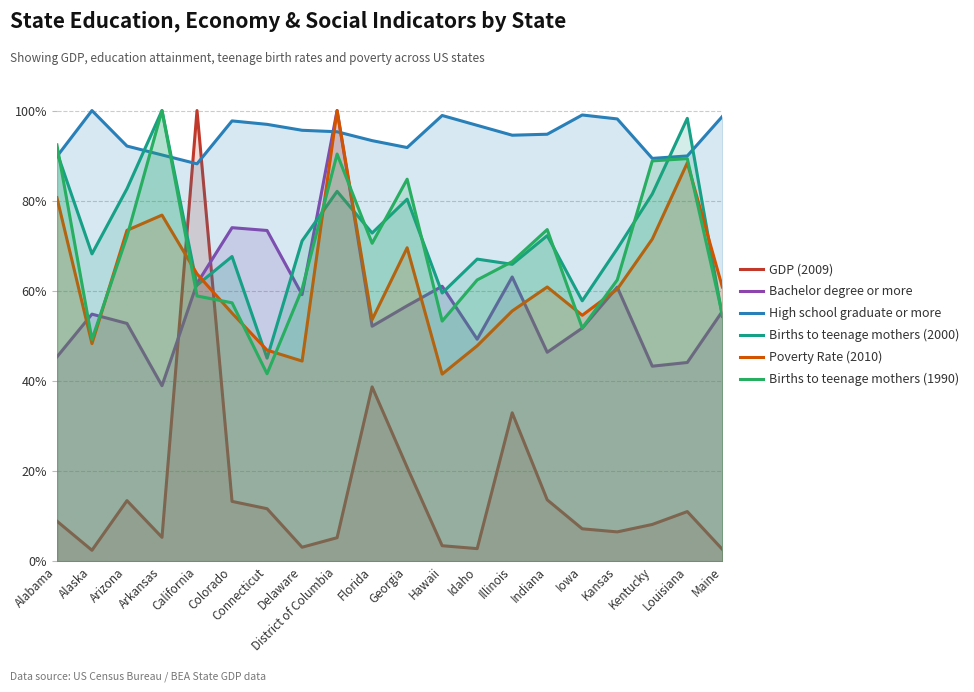

Reading left to right, extract all data points from this chart.

GDP (2009): Alabama=8.9	Alaska=2.5	Arizona=13.5	Arkansas=5.3	California=100.0	Colorado=13.3	Connecticut=11.7	Delaware=3.1	District of Columbia=5.3	Florida=38.7	Georgia=20.9	Hawaii=3.5	Idaho=2.8	Illinois=33.0	Indiana=13.7	Iowa=7.2	Kansas=6.6	Kentucky=8.2	Louisiana=11.1	Maine=2.7
Bachelor degree or more: Alabama=45.4	Alaska=54.8	Arizona=52.8	Arkansas=39.0	California=61.6	Colorado=74.0	Connecticut=73.4	Delaware=59.2	District of Columbia=100.0	Florida=52.2	Georgia=56.7	Hawaii=61.0	Idaho=49.3	Illinois=63.1	Indiana=46.4	Iowa=51.8	Kansas=60.8	Kentucky=43.3	Louisiana=44.1	Maine=55.5
High school graduate or more: Alabama=89.8	Alaska=100.0	Arizona=92.1	Arkansas=90.2	California=88.2	Colorado=97.7	Connecticut=96.9	Delaware=95.6	District of Columbia=95.3	Florida=93.3	Georgia=91.8	Hawaii=98.9	Idaho=96.7	Illinois=94.5	Indiana=94.7	Iowa=99.0	Kansas=98.1	Kentucky=89.4	Louisiana=89.9	Maine=98.7
Births to teenage mothers (2000): Alabama=90.8	Alaska=68.2	Arizona=82.7	Arkansas=100.0	California=61.3	Colorado=67.6	Connecticut=45.1	Delaware=71.1	District of Columbia=82.1	Florida=72.8	Georgia=80.3	Hawaii=59.5	Idaho=67.1	Illinois=65.9	Indiana=72.3	Iowa=57.8	Kansas=69.4	Kentucky=81.5	Louisiana=98.3	Maine=54.3
Poverty Rate (2010): Alabama=80.7	Alaska=48.3	Arizona=73.4	Arkansas=76.8	California=63.8	Colorado=55.1	Connecticut=46.9	Delaware=44.4	District of Columbia=100.0	Florida=53.6	Georgia=69.6	Hawaii=41.5	Idaho=47.8	Illinois=55.6	Indiana=60.9	Iowa=54.6	Kansas=60.4	Kentucky=71.5	Louisiana=88.4	Maine=60.9
Births to teenage mothers (1990): Alabama=92.4	Alaska=49.2	Arizona=72.1	Arkansas=100.0	California=58.9	Colorado=57.4	Connecticut=41.6	Delaware=60.4	District of Columbia=90.4	Florida=70.6	Georgia=84.8	Hawaii=53.3	Idaho=62.4	Illinois=66.5	Indiana=73.6	Iowa=51.8	Kansas=62.4	Kentucky=88.8	Louisiana=89.3	Maine=54.8